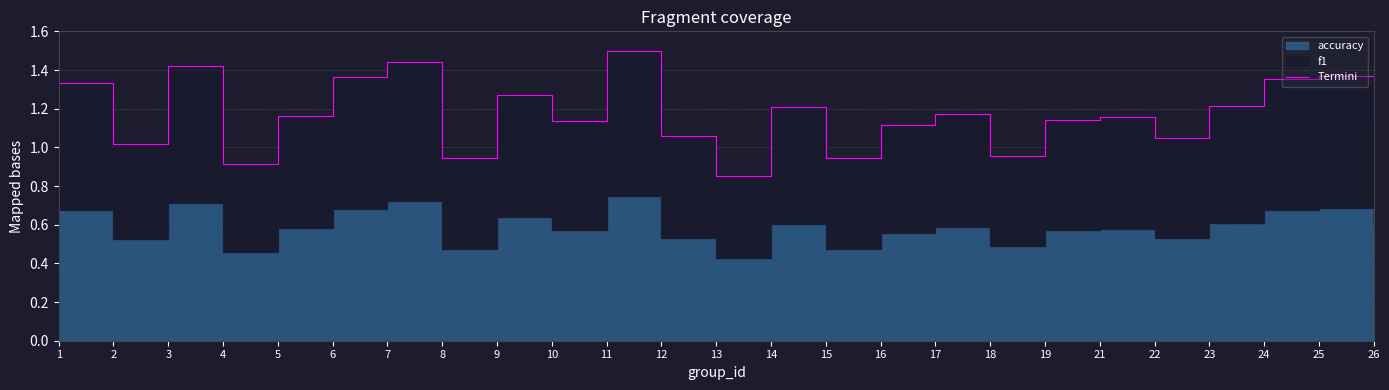

The value at 22 is 0.4. True or false?

False